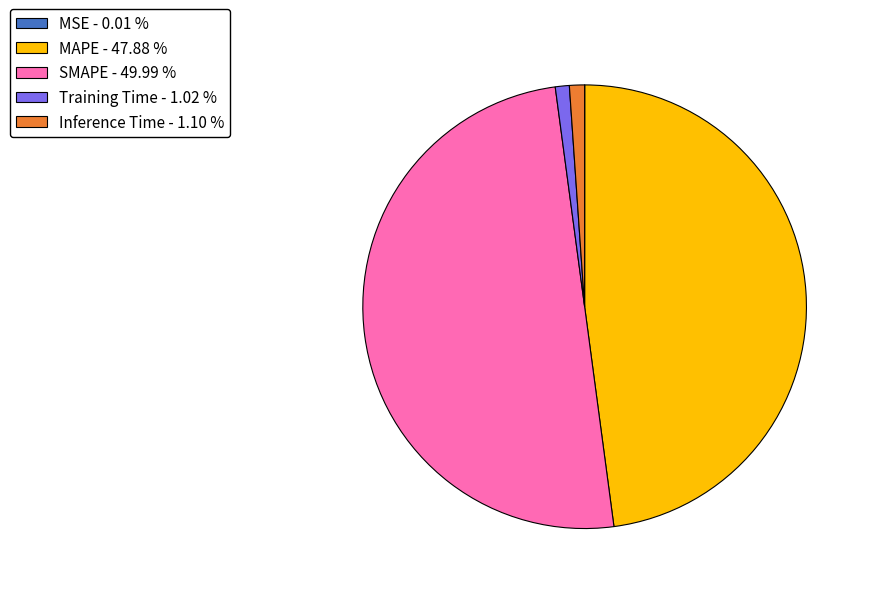

Does Inference Time account for over 50% of the chart?

No